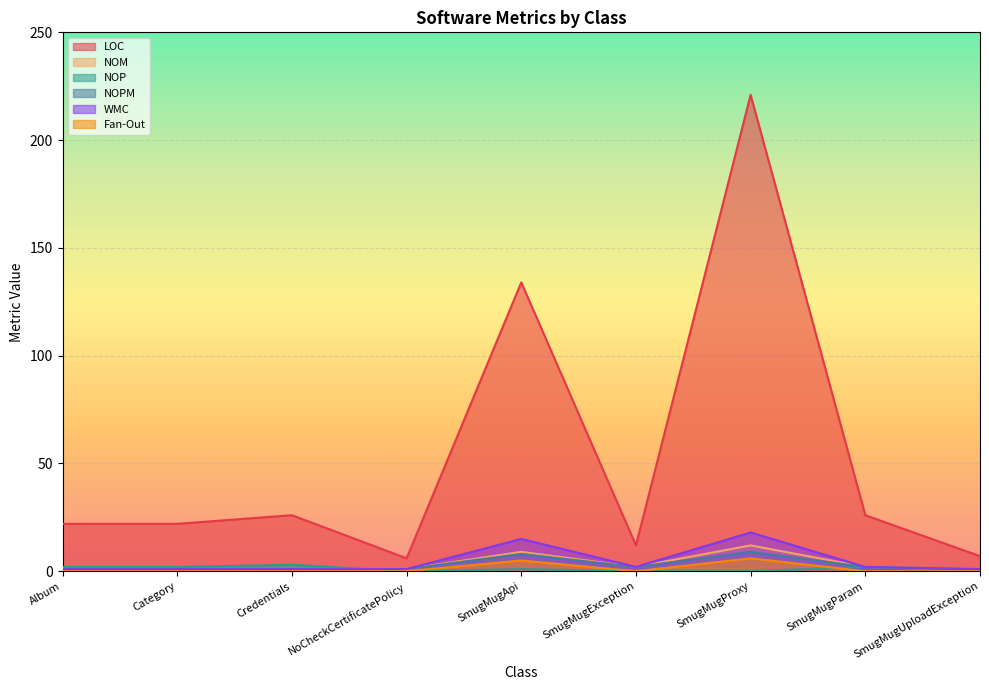

Between SmugMugUploadException and Category, which is larger?

Category